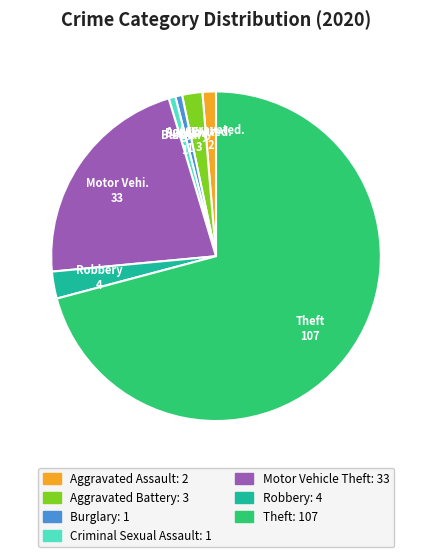

Is there a majority slice in this chart?

Yes